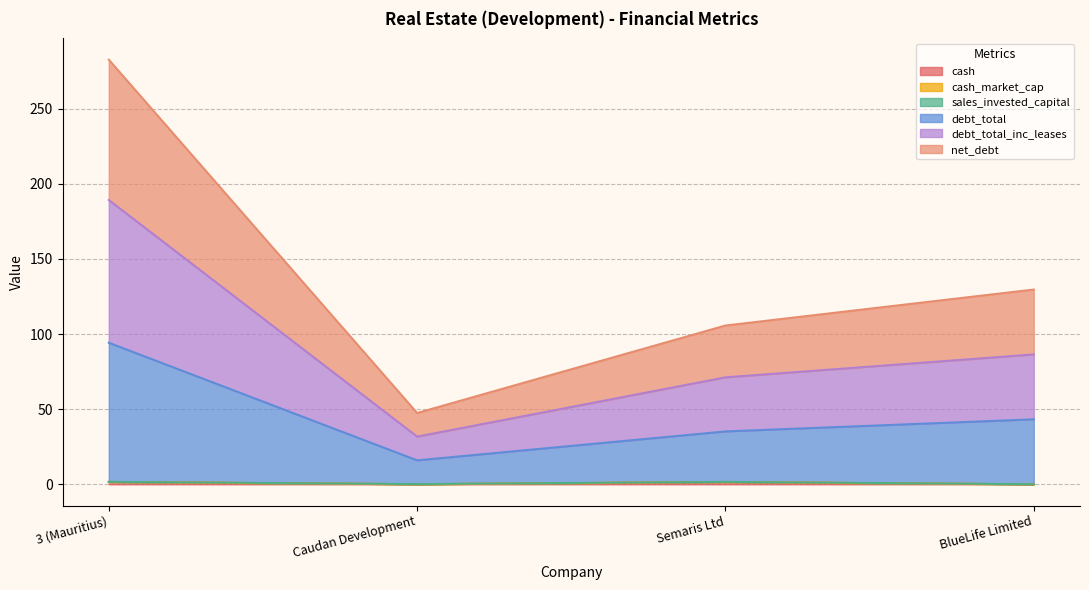

How many categories are shown in the chart?

4